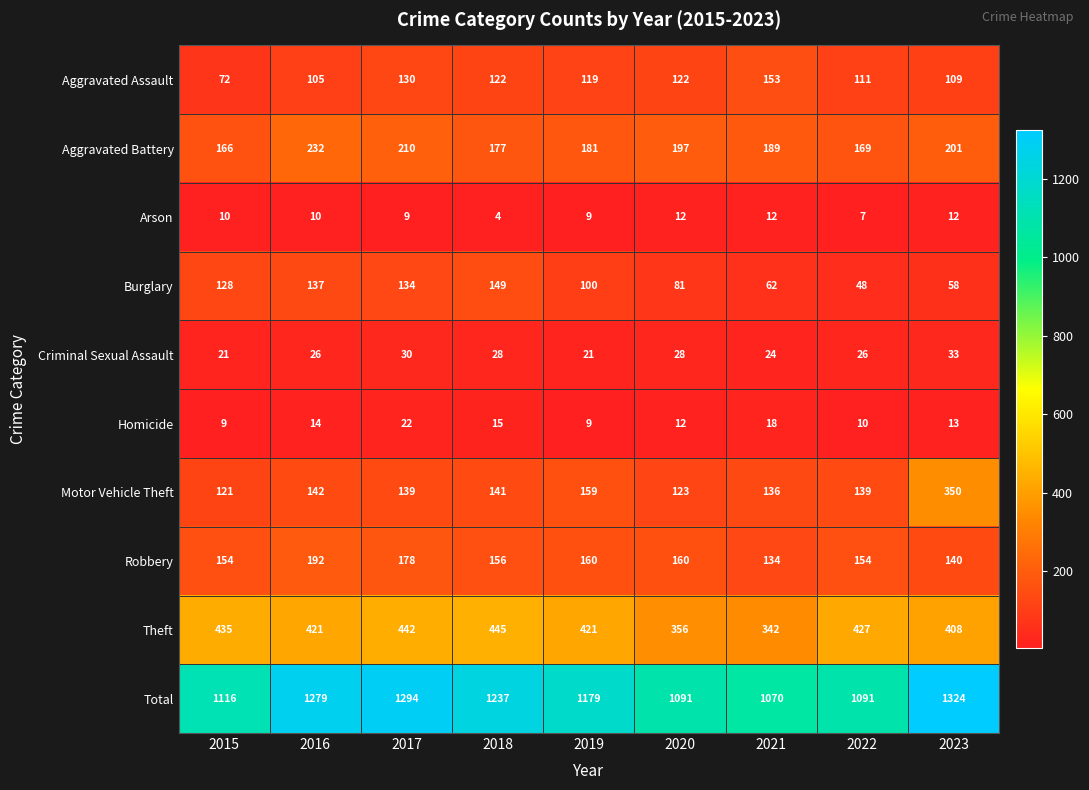

What is the minimum value shown in the chart?

4